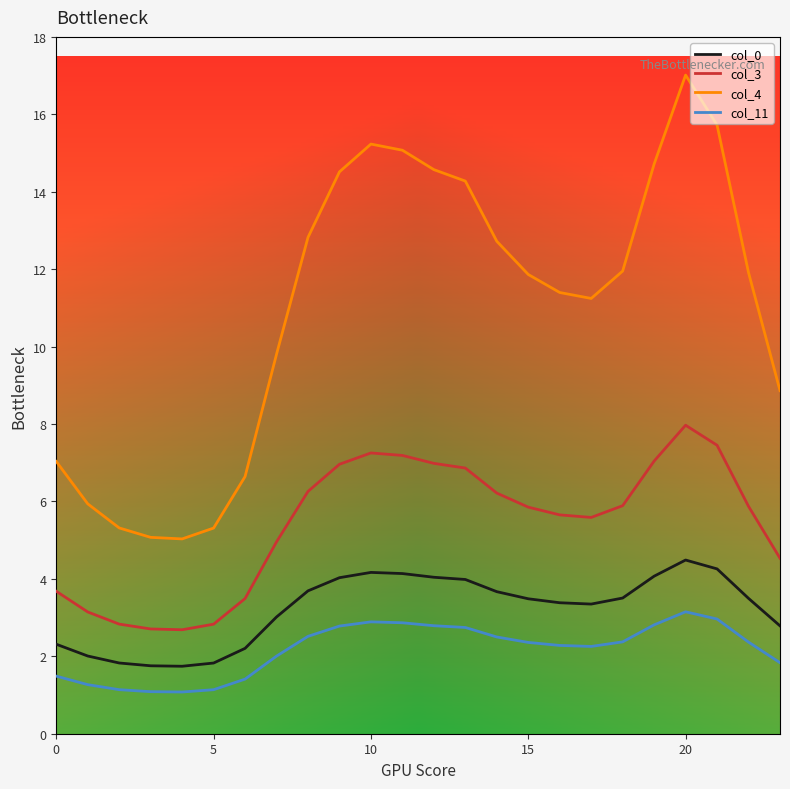

Which series has the largest total across all categories?

col_4